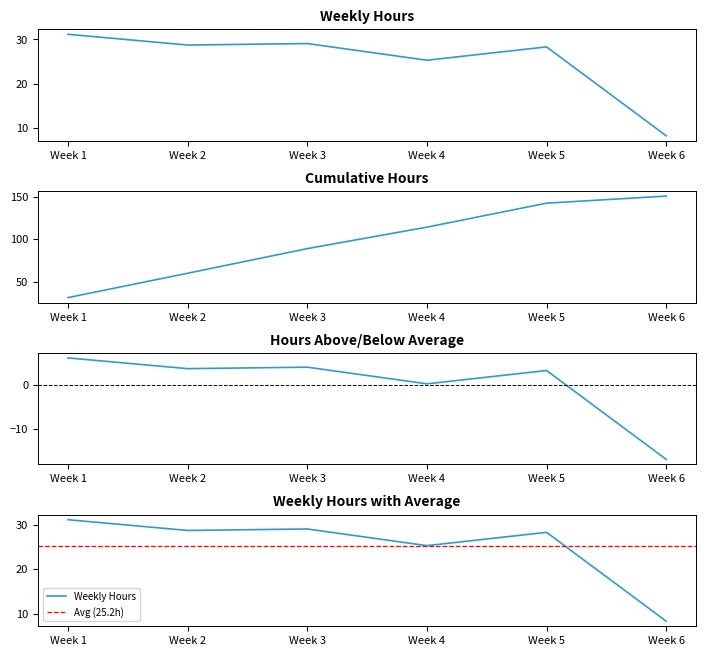

Reading left to right, transcribe all the data shown in this chart.

31.2	28.8	29.1	25.3	28.3	8.3